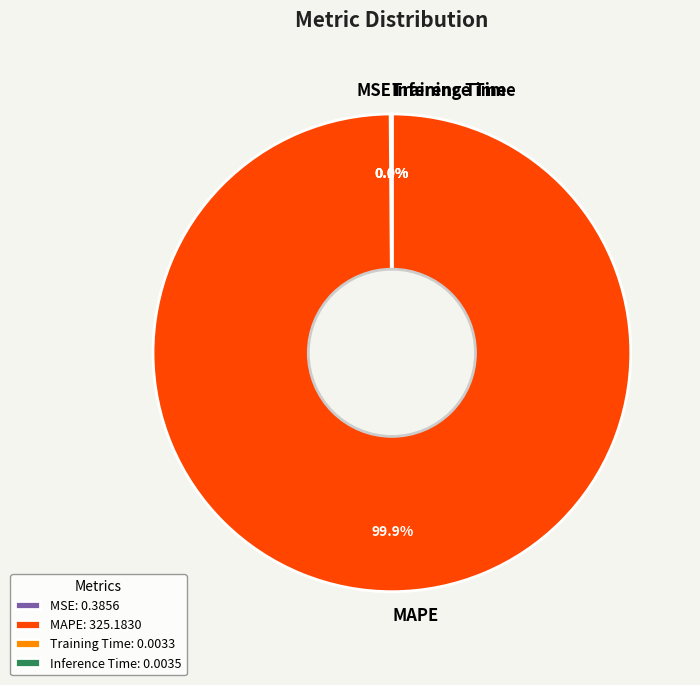

To the nearest percent, what portion does MAPE represent?

100%